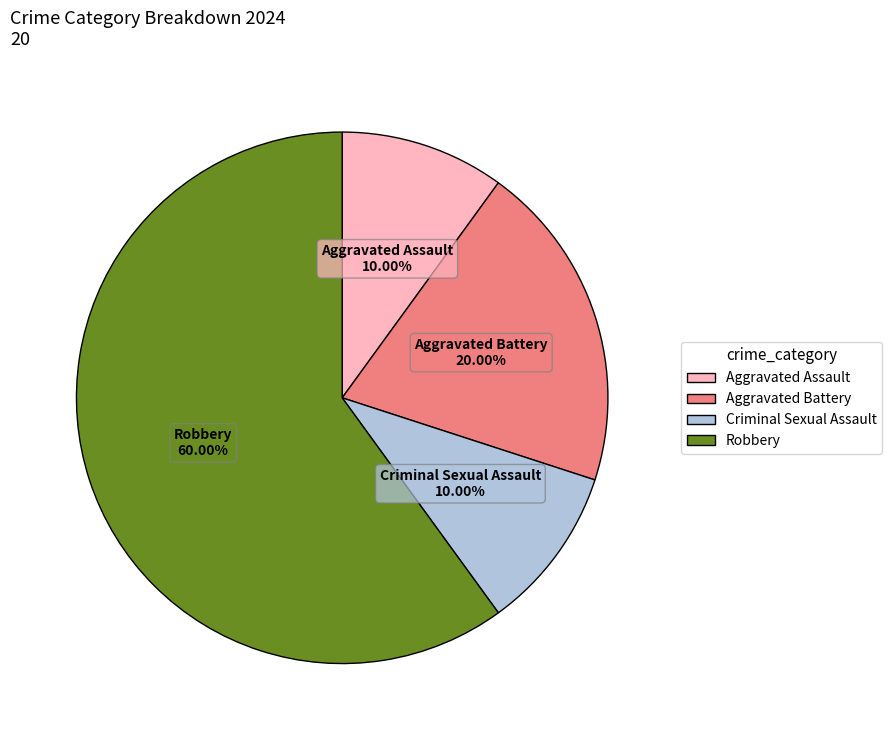

Is it true that Criminal Sexual Assault is 10% of the pie?

True